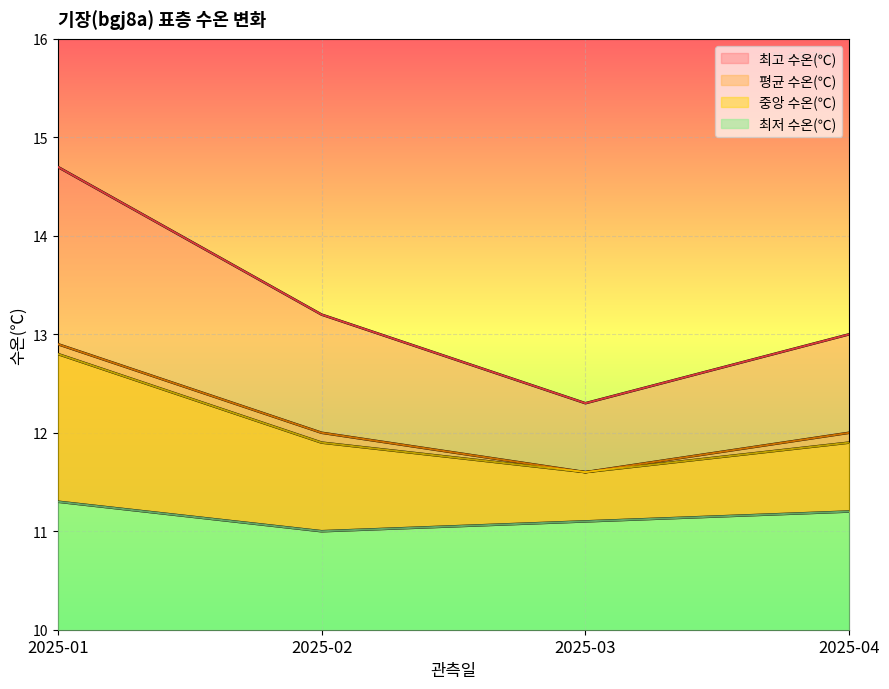

List the series in order of their peak value, highest first.

최고 수온(℃), 평균 수온(℃), 중앙 수온(℃), 최저 수온(℃)